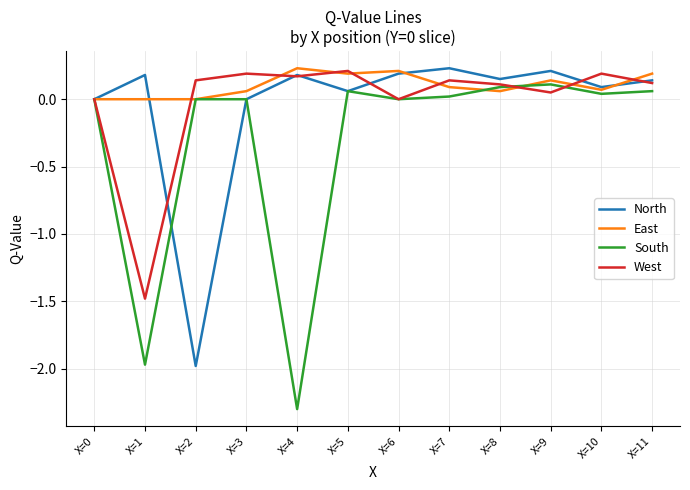

Is it true that North equals 0.1 at X=5?

True